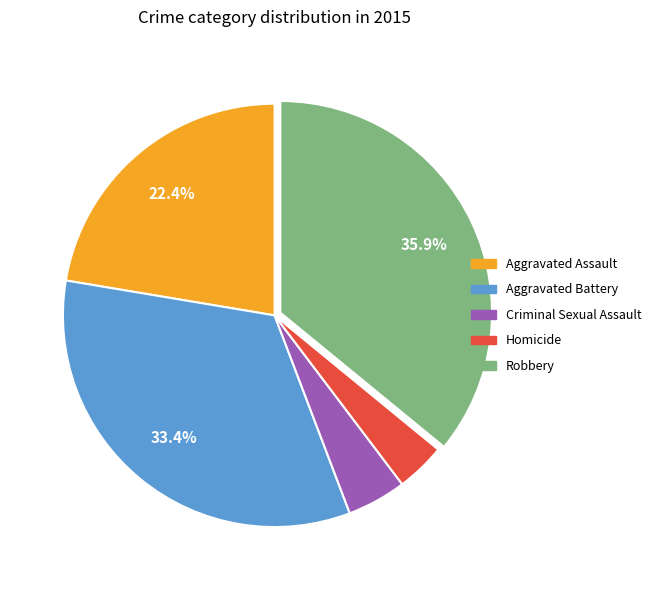

How many segments does this pie chart have?

5